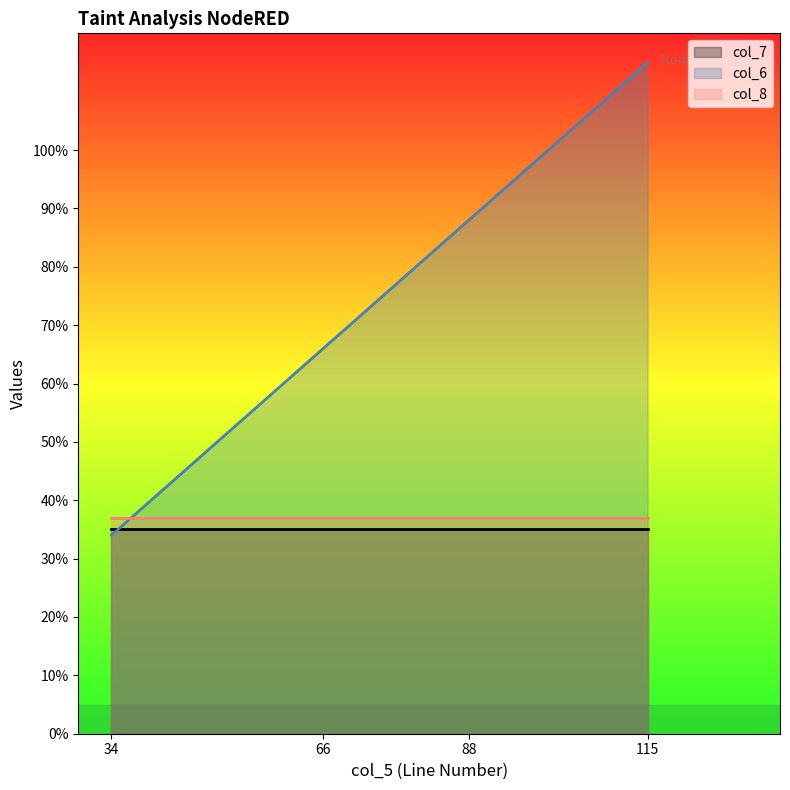

Reading left to right, list all the values displayed in this chart.

col_7: 34=35	66=35	88=35	115=35
col_6: 34=34	66=66	88=88	115=115
col_8: 34=37	66=37	88=37	115=37